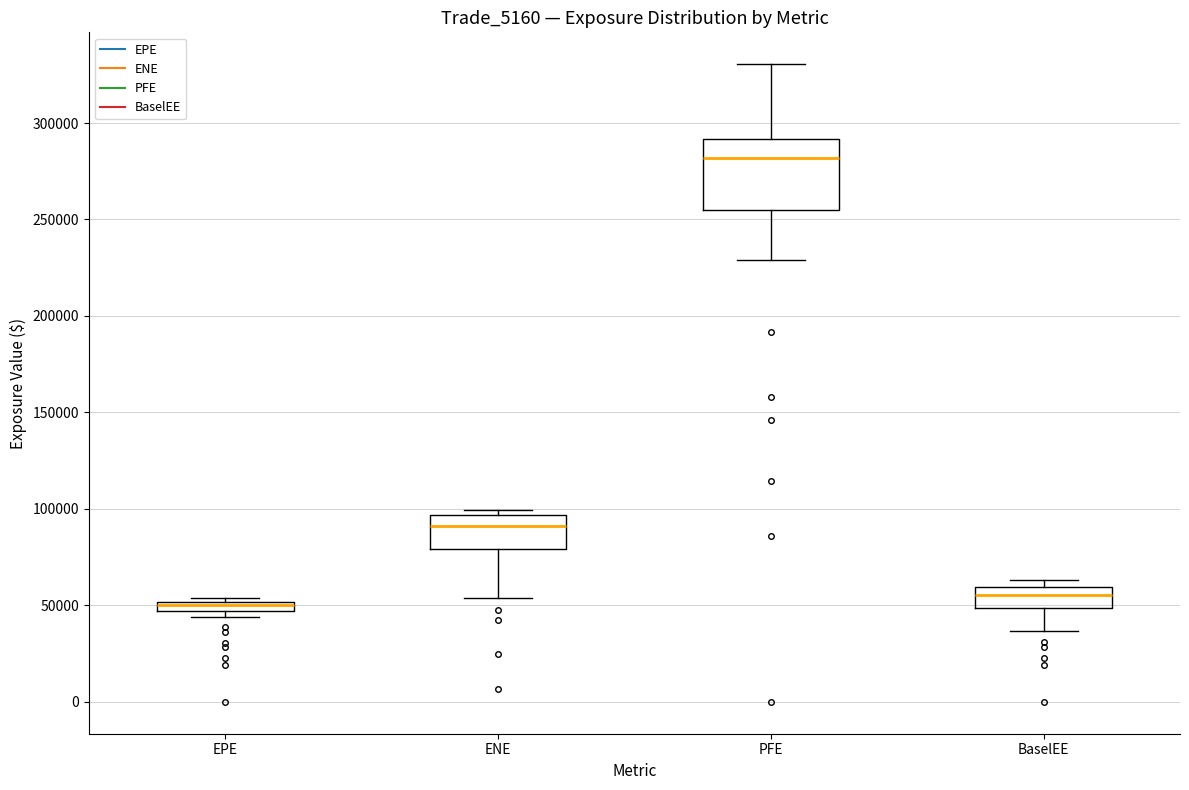

Where does the median line of the box for ENE sit on the y-axis? The values are not printed on the chart, so give them approximately, as read against the axis.

90000